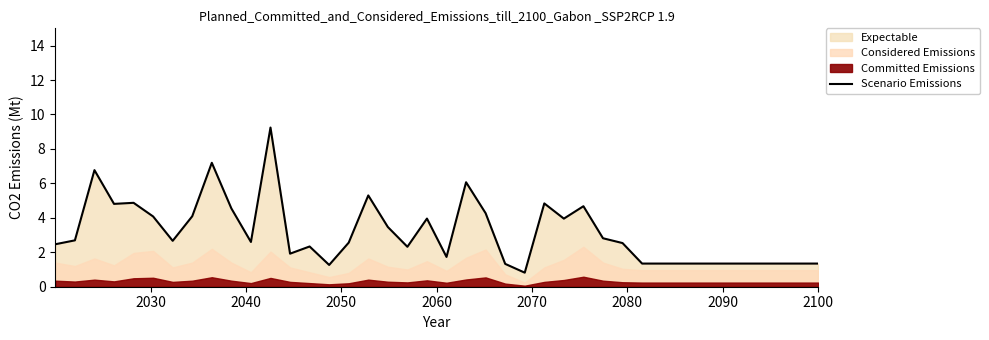

How many values are below 2?

15